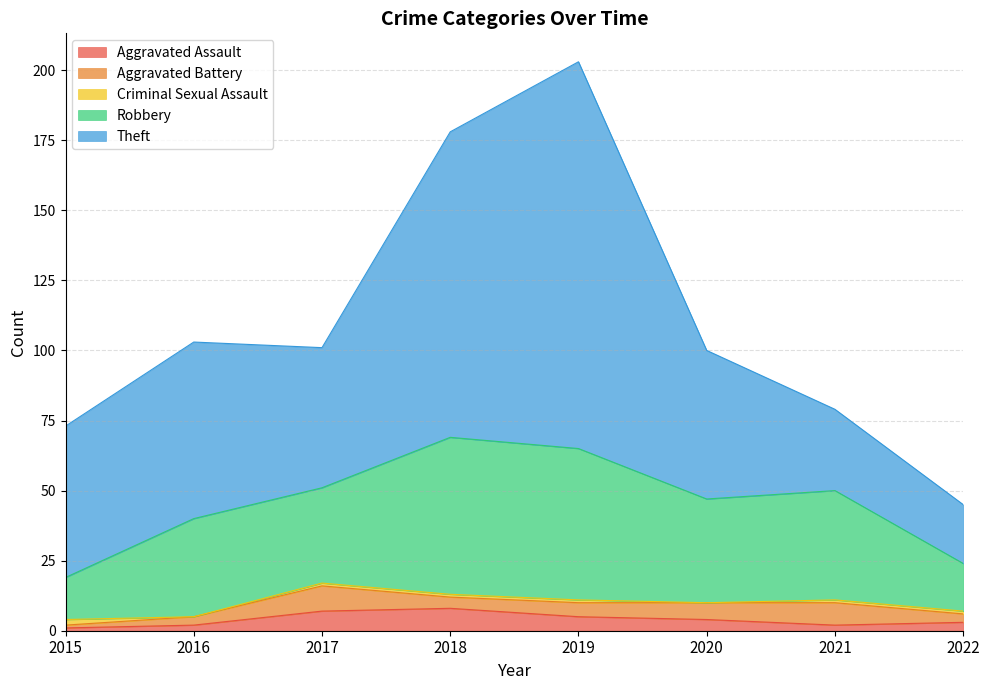

The Criminal Sexual Assault series shows 2 at 2015. True or false?

True